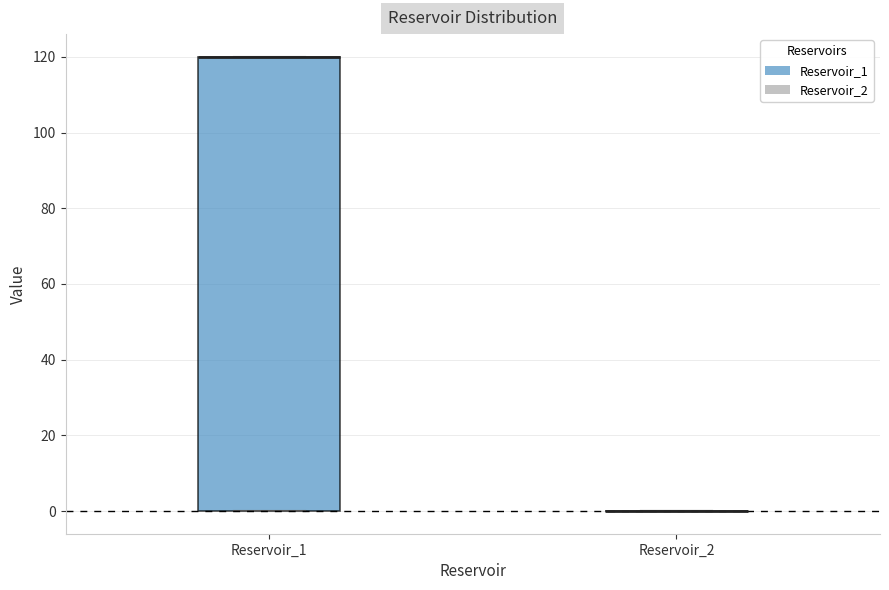

Where is the lower edge of the box for Reservoir_1 on the y-axis? The values are not printed on the chart, so give them approximately, as read against the axis.

0